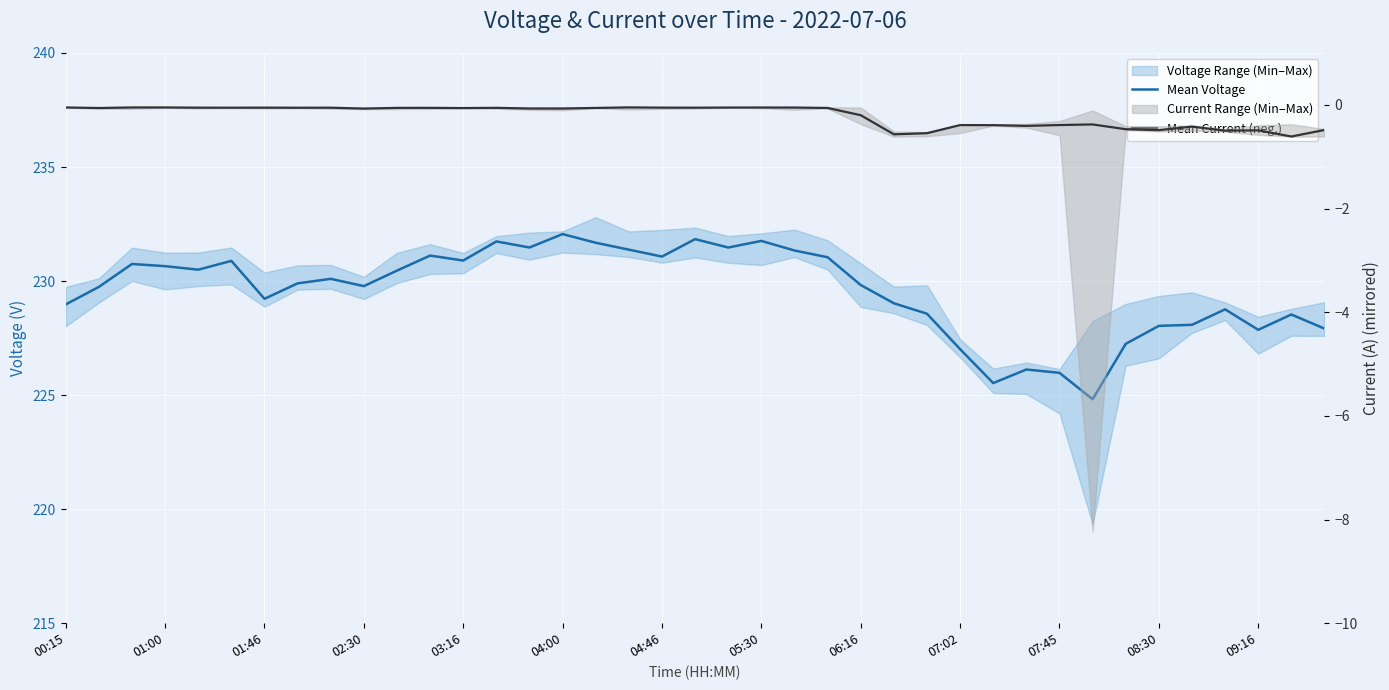

True or false: Mean Voltage and Mean Current (neg.) intersect in this chart.

False